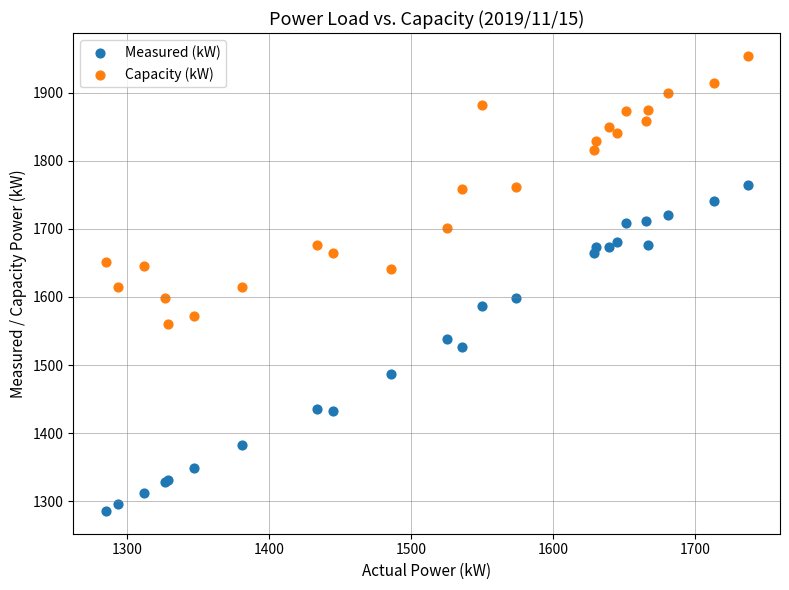

Which series has the widest spread of Y values?

Measured (kW)